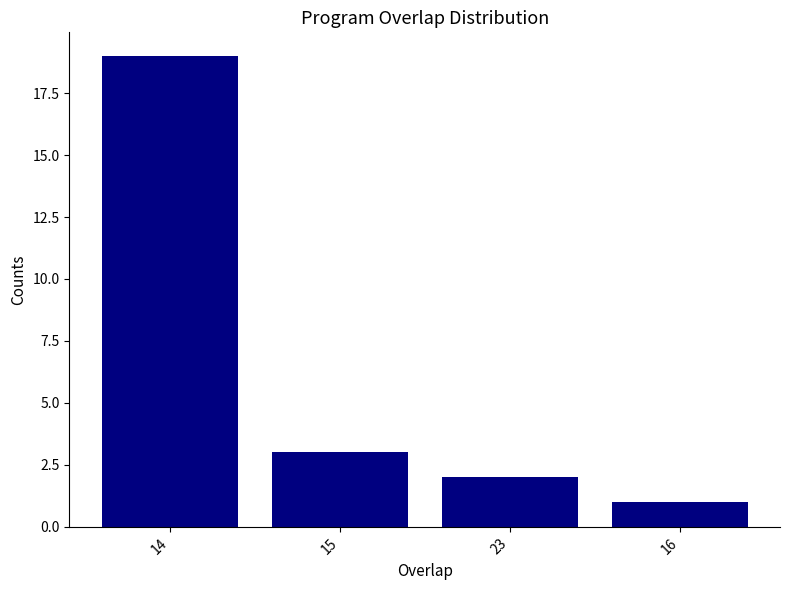

Does the chart contain stacked bars?

No